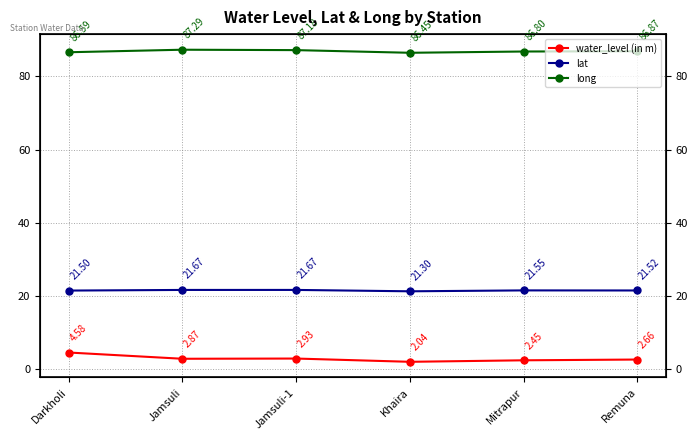

Reading right to left, list all the values displayed in this chart.

water_level (in m): 2.7	2.5	2.0	2.9	2.9	4.6
lat: 21.5	21.5	21.3	21.7	21.7	21.5
long: 86.9	86.8	86.4	87.2	87.3	86.6